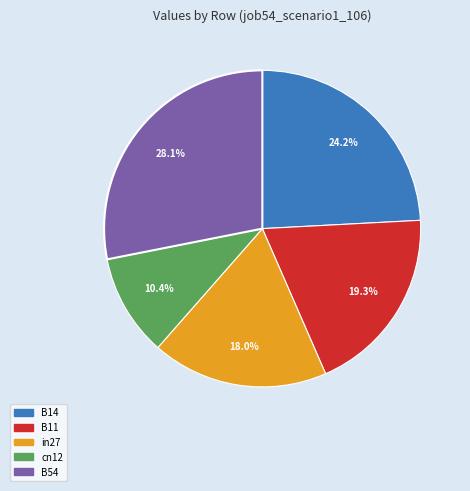

To the nearest percent, what is the difference between the largest and smallest slice percentages?

18%